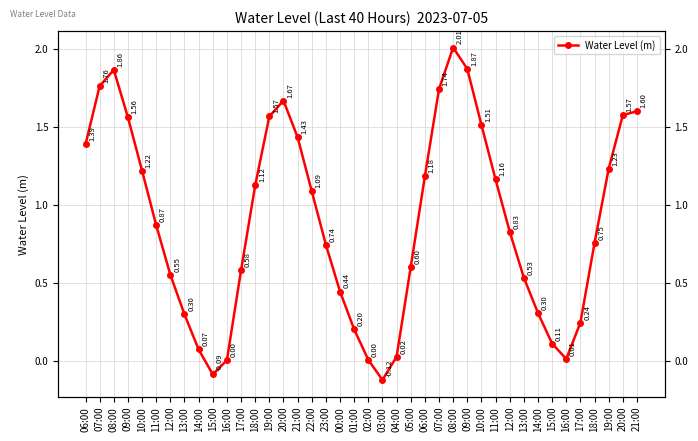

What is the sum of all values?

35.5